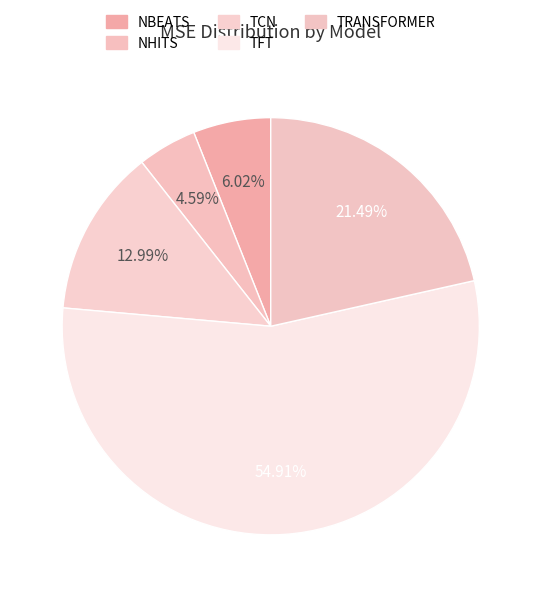

To the nearest percent, what percentage of the pie is TCN?

13%